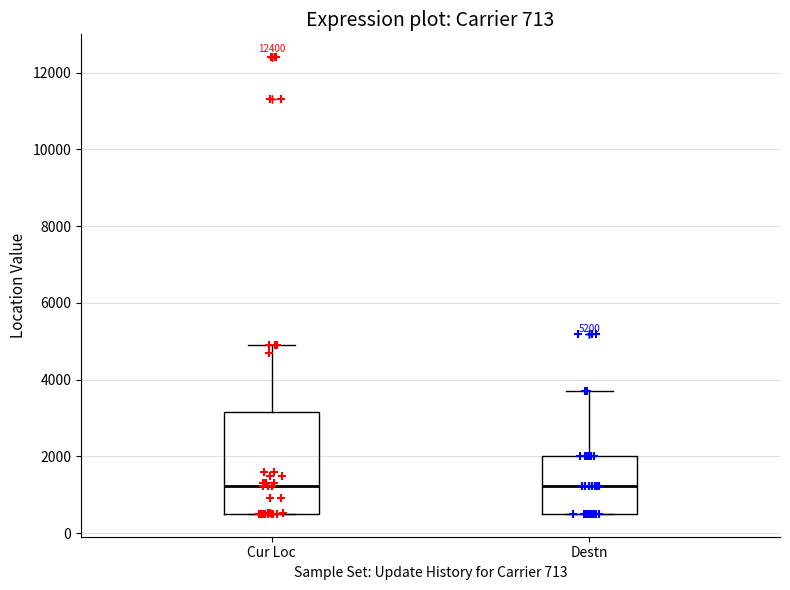

Which box is the tallest, from its lower edge to its upper edge?

Cur Loc